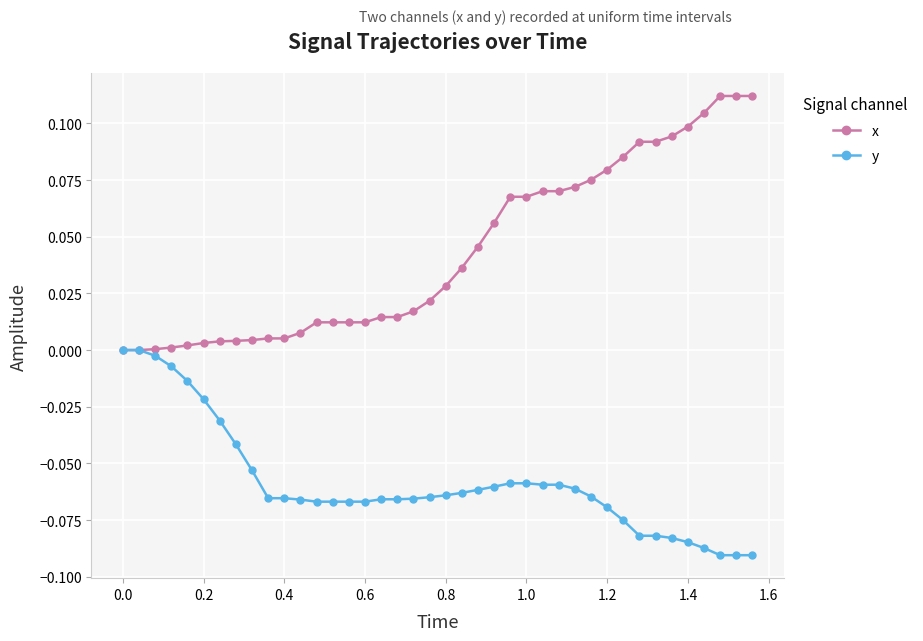

What are all the series names shown in the legend?

x, y